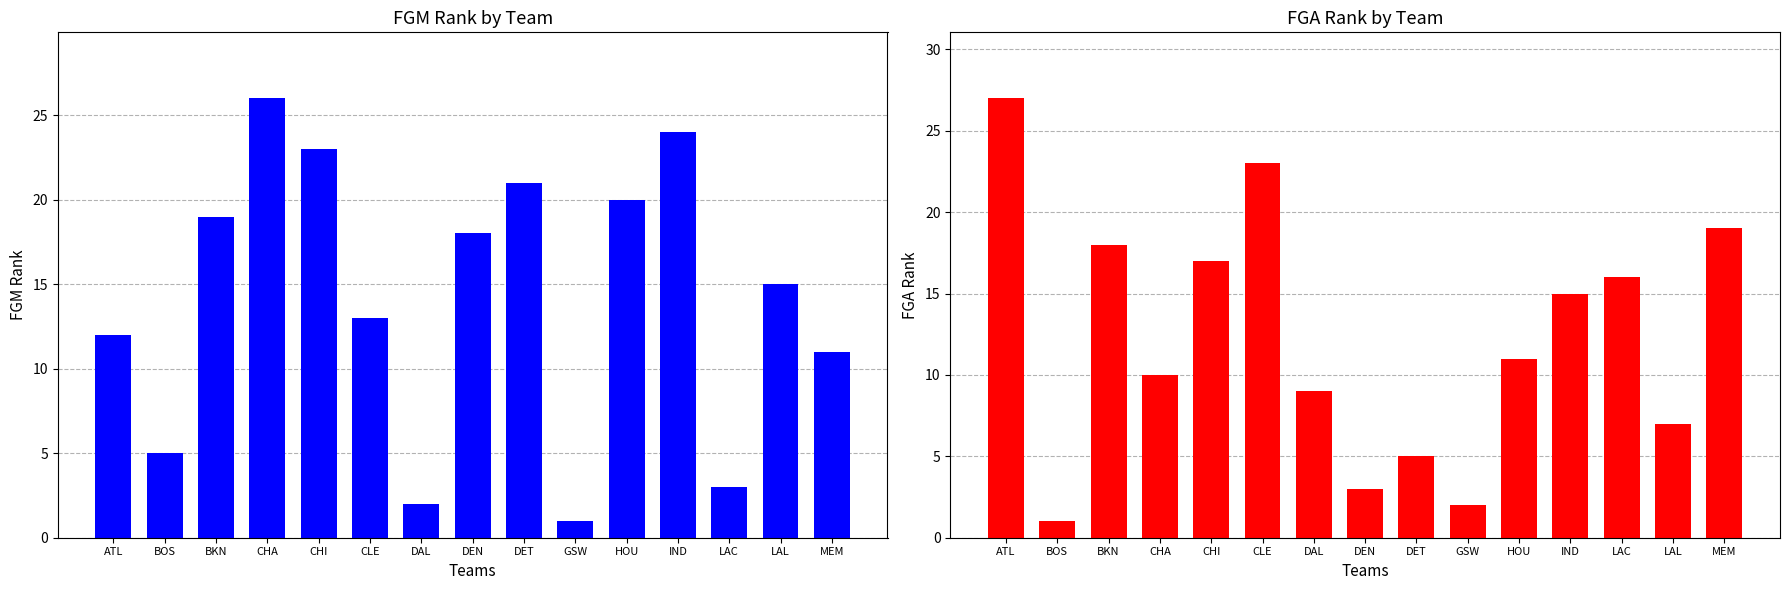

What are all the series names shown in the legend?

FGM_RANK, FGA_RANK